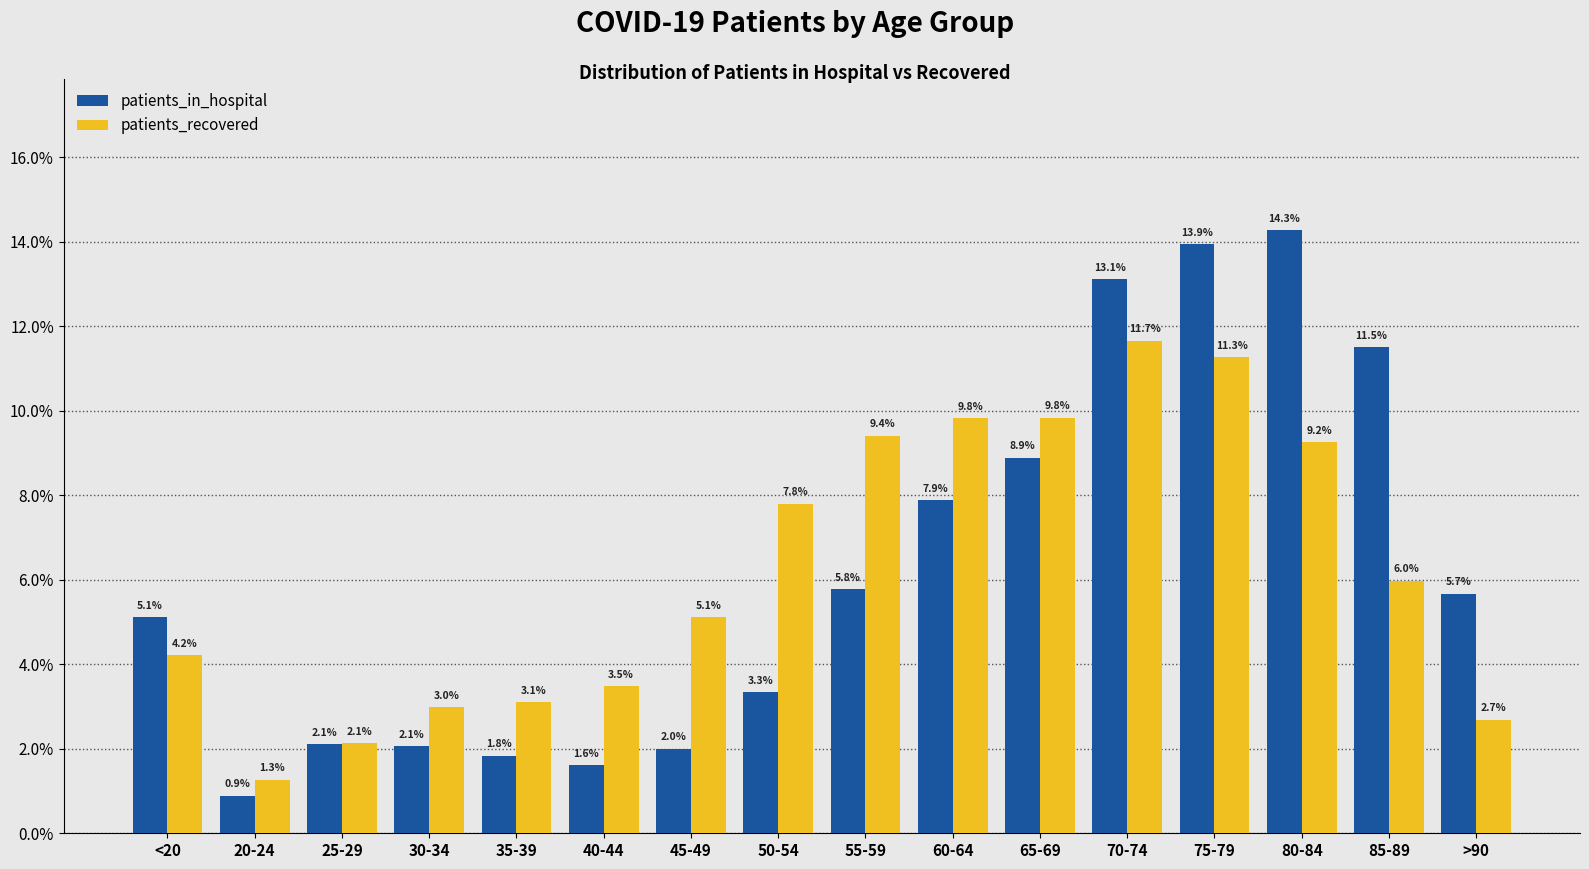

What is the highest value of the patients_recovered series?

11.7